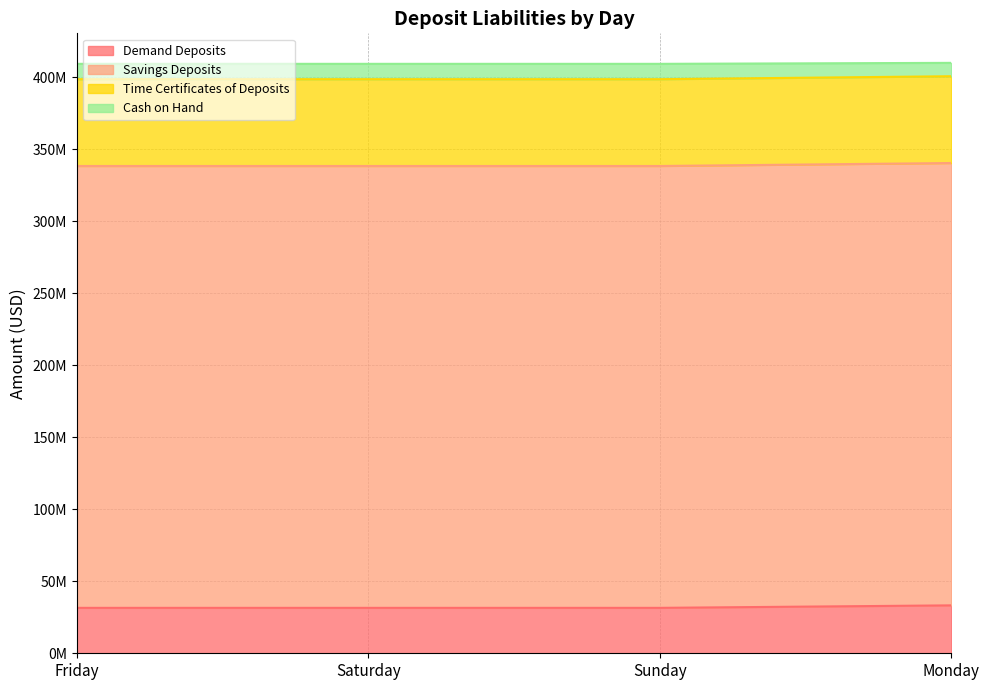

At how many categories does at least one series exceed 294674089?

4